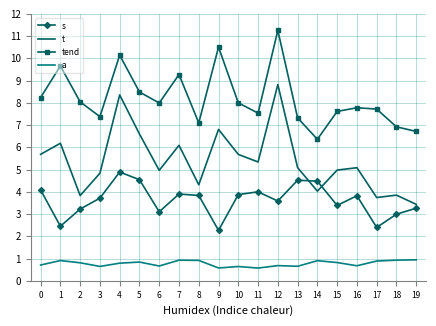

At 7, list the series in order from largest to smallest.

tend, t, s, a